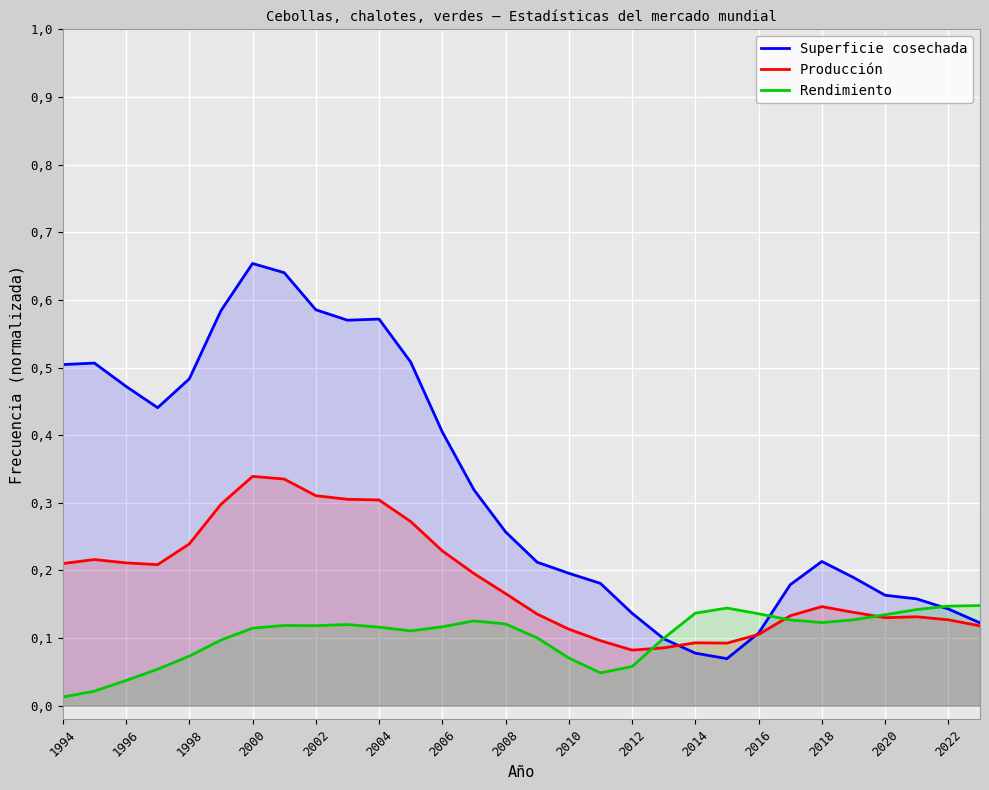

What is the average value of the Superficie cosechada series?

0.3